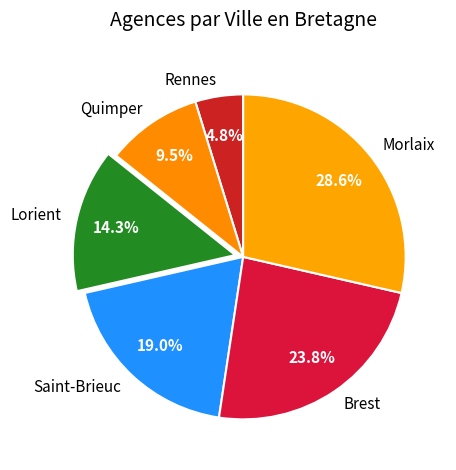

Which category has the smallest portion of the pie?

Rennes